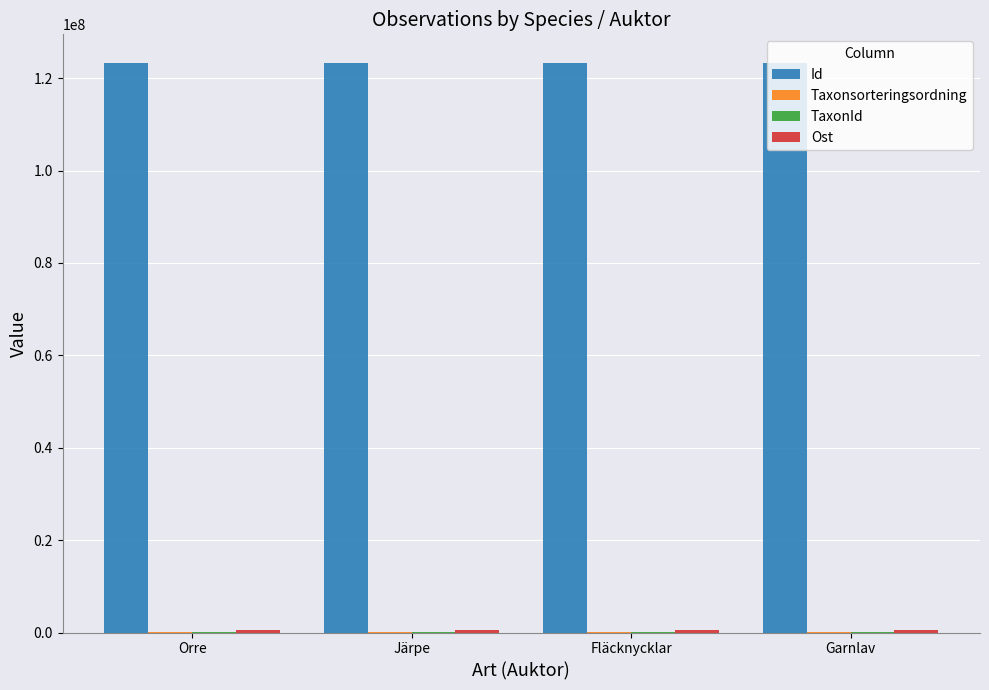

Which series has the largest total across all categories?

Id